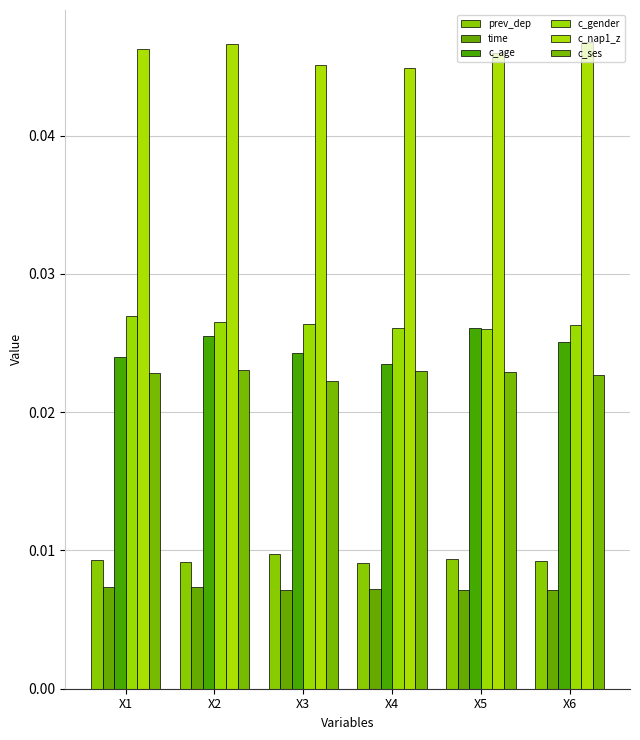

Rank the categories by c_age value from lowest to highest.

X4, X1, X3, X6, X2, X5